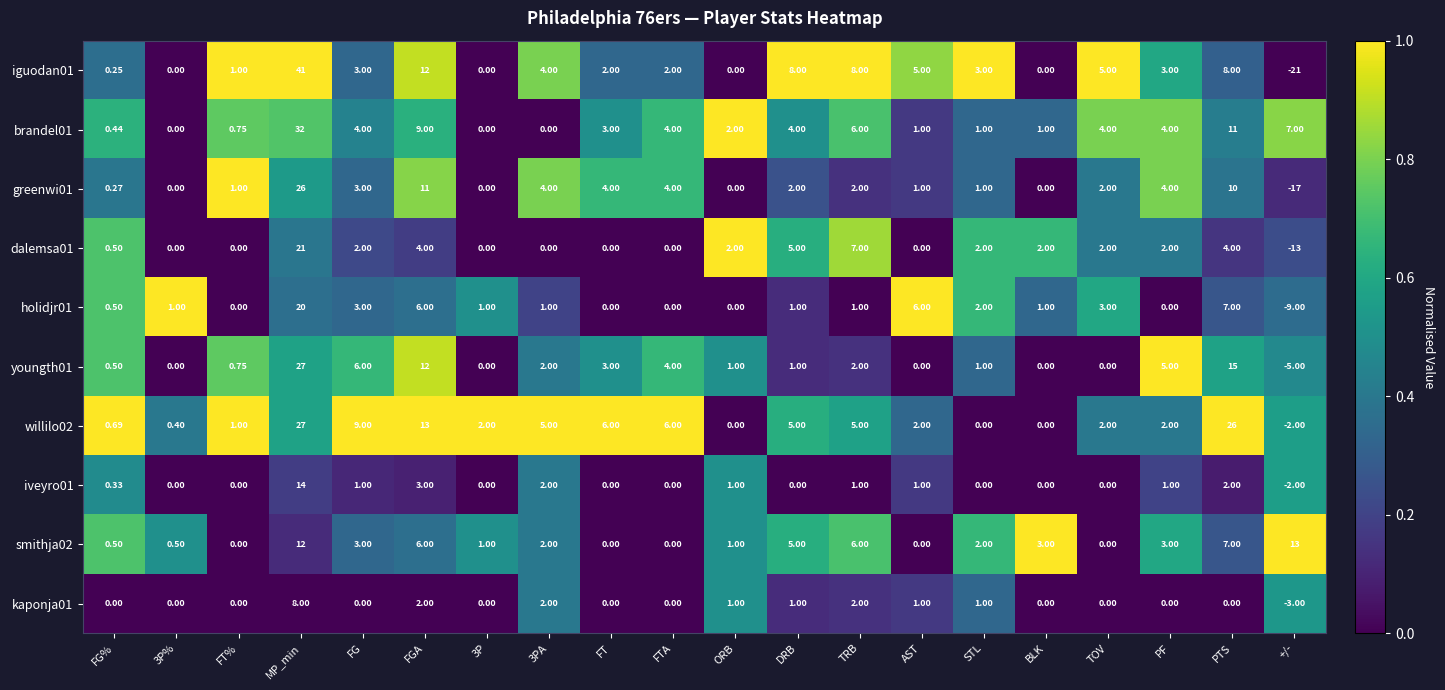

How many values in the holidjr01 series are below 1?

7